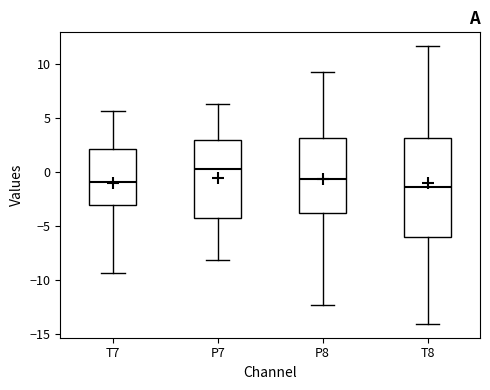

Reading left to right, transcribe this box plot: for each box, give where its median line is, the range the box spans, and where its two whiskers end, as read against the y-axis. The values are not printed on the chart, so give them approximately, as read against the axis.

T7: median -1.0, box -3.0 to 2.0, whiskers -9.5 to 5.5
P7: median 0.0, box -4.5 to 3.0, whiskers -8.0 to 6.5
P8: median -0.5, box -4.0 to 3.0, whiskers -12.5 to 9.0
T8: median -1.5, box -6.0 to 3.0, whiskers -14.0 to 11.5